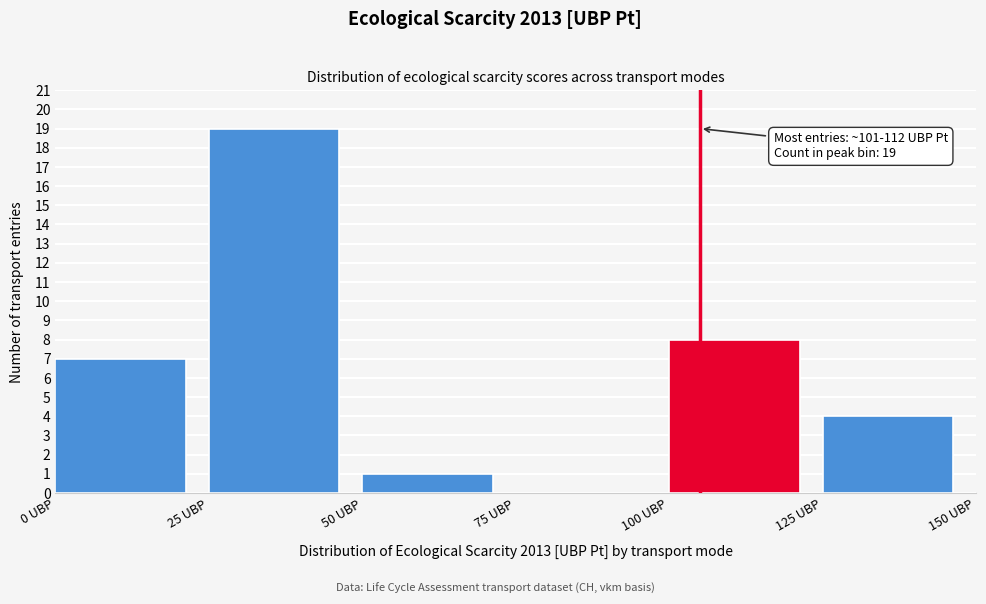

Over which range of the x-axis is the bar tallest?

25 to 50